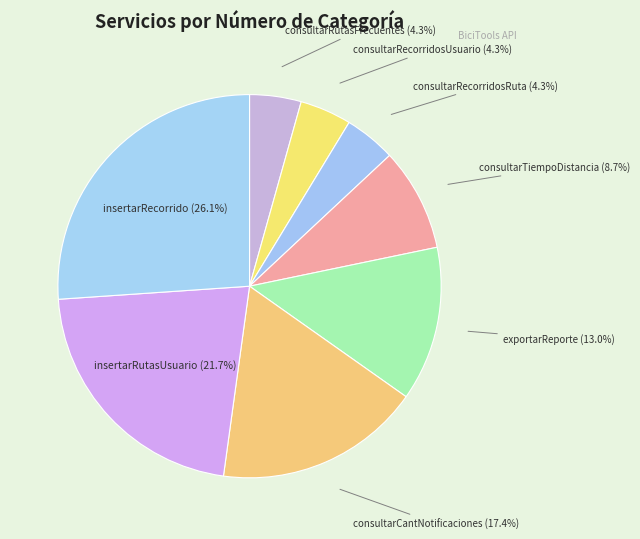

Which slice is the smallest?

consultarRutasFrecuentes